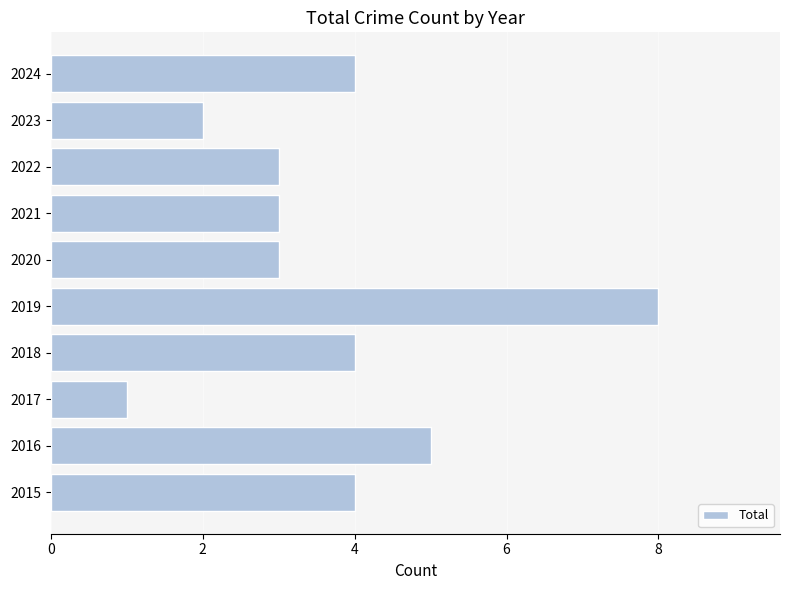

What is the difference between the second highest and second lowest values?

3